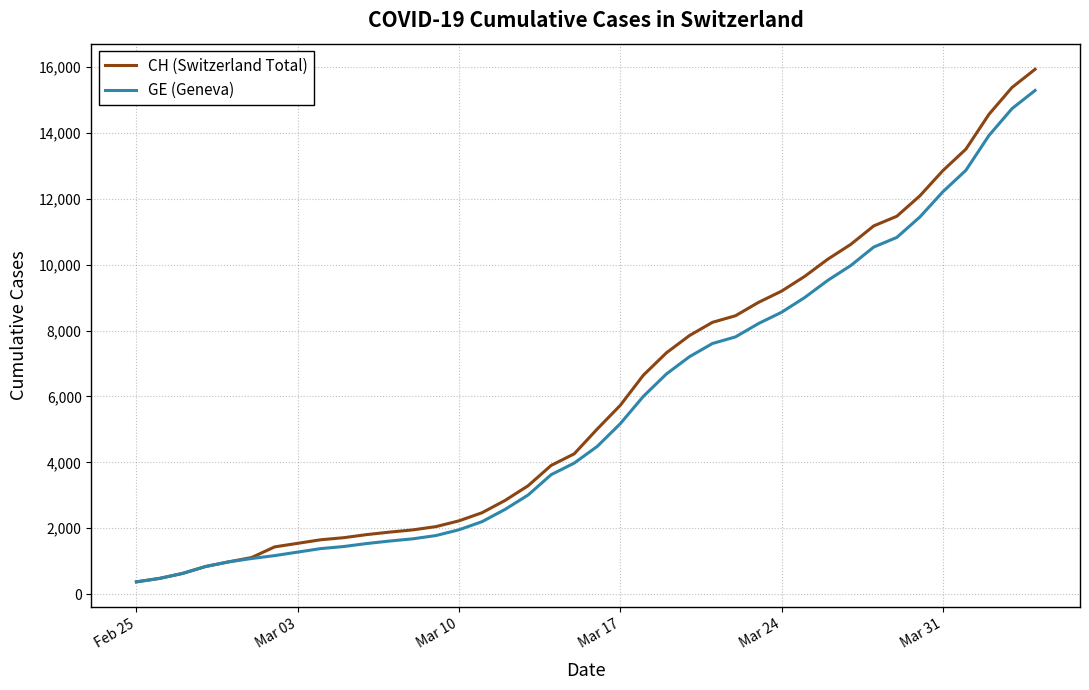

What is the greatest value displayed?

15926